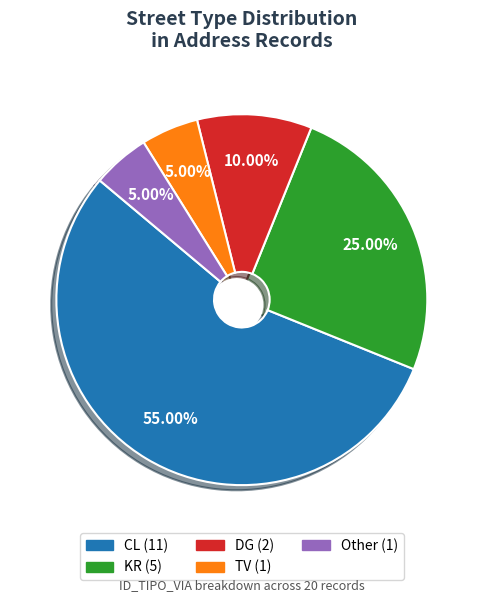

Between TV and DG, which is larger?

DG